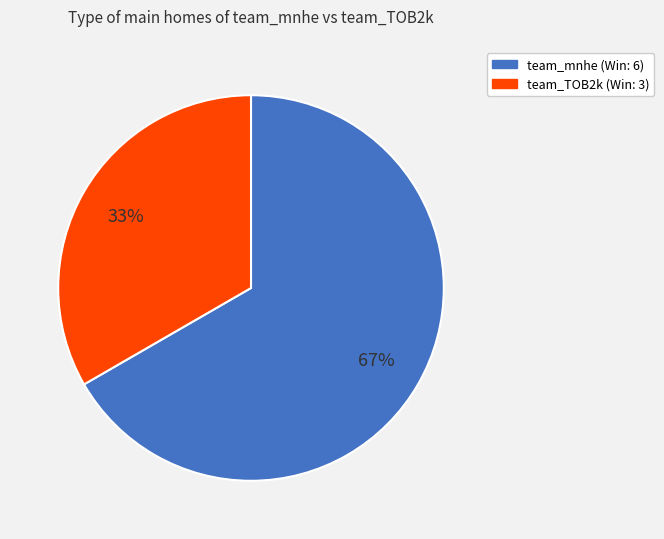

The team_TOB2k slice represents 33% of the pie. True or false?

True